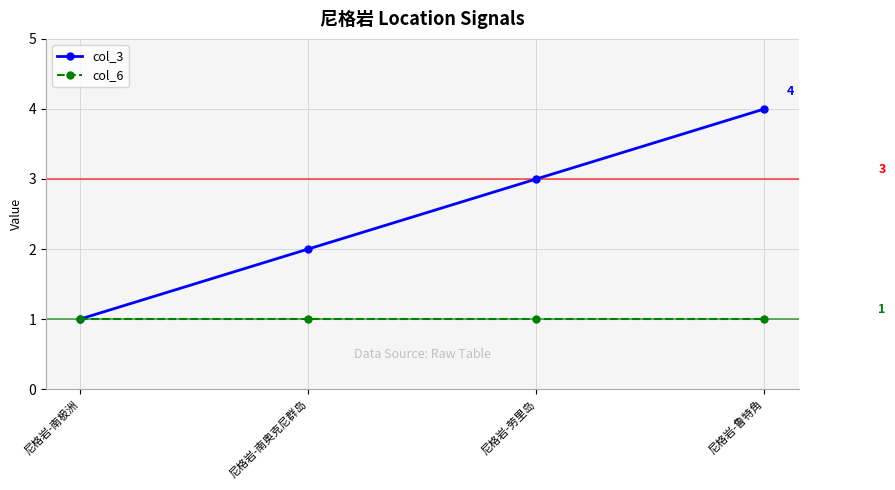

What is the minimum value shown in the chart?

1